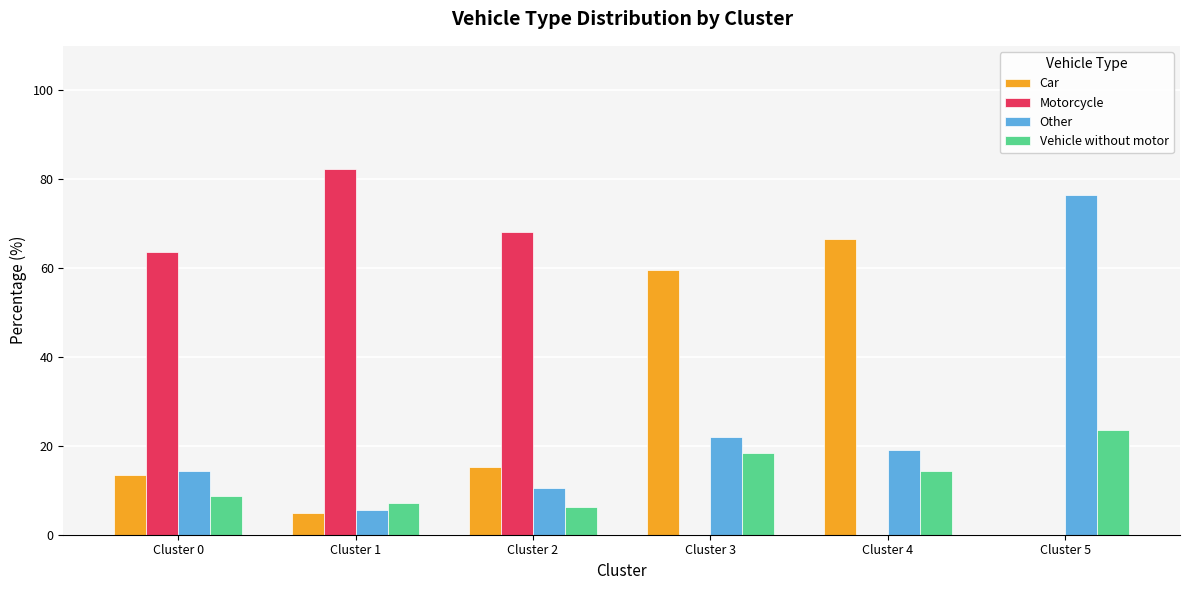

Count the number of categories in the chart.

6